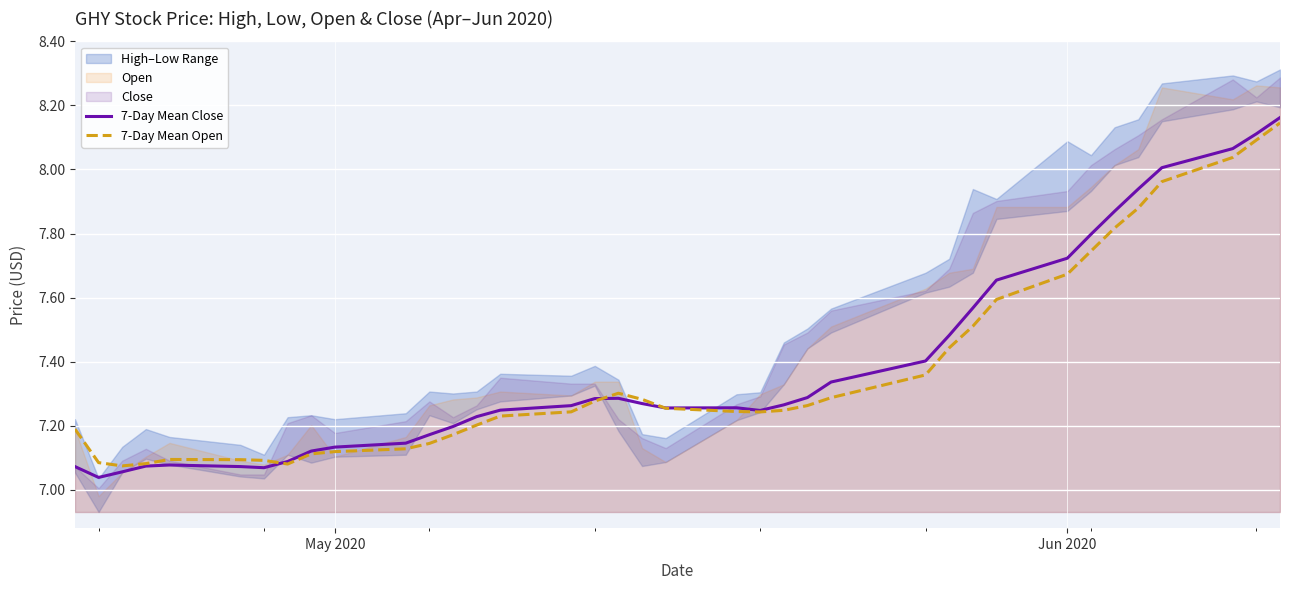

Reading left to right, transcribe all the data shown in this chart.

7-Day Mean Close: 7.1	7.0	7.1	7.1	7.1	7.1	7.1	7.1	7.1	7.1	7.1	7.2	7.2	7.2	7.2	7.3	7.3	7.3	7.3	7.3	7.3	7.2	7.3	7.3	7.3	7.4	7.5	7.6	7.7	7.7	7.8	7.9	7.9	8.0	8.1	8.1	8.2
7-Day Mean Open: 7.2	7.1	7.1	7.1	7.1	7.1	7.1	7.1	7.1	7.1	7.1	7.1	7.2	7.2	7.2	7.2	7.3	7.3	7.3	7.3	7.2	7.2	7.2	7.3	7.3	7.4	7.4	7.5	7.6	7.7	7.7	7.8	7.9	8.0	8.0	8.1	8.1